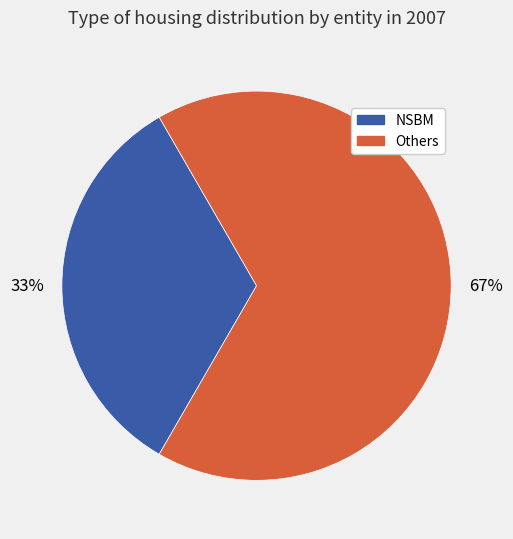

Is there a majority slice in this chart?

Yes